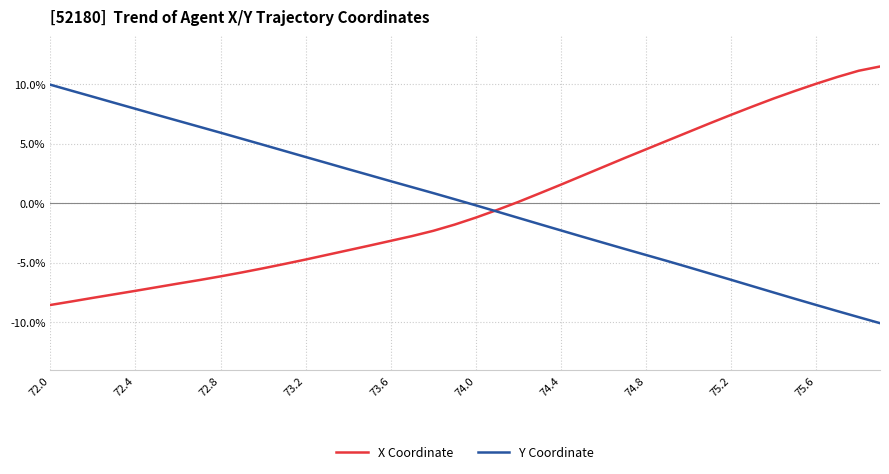

Rank the series by their maximum value, from highest to lowest.

X Coordinate, Y Coordinate